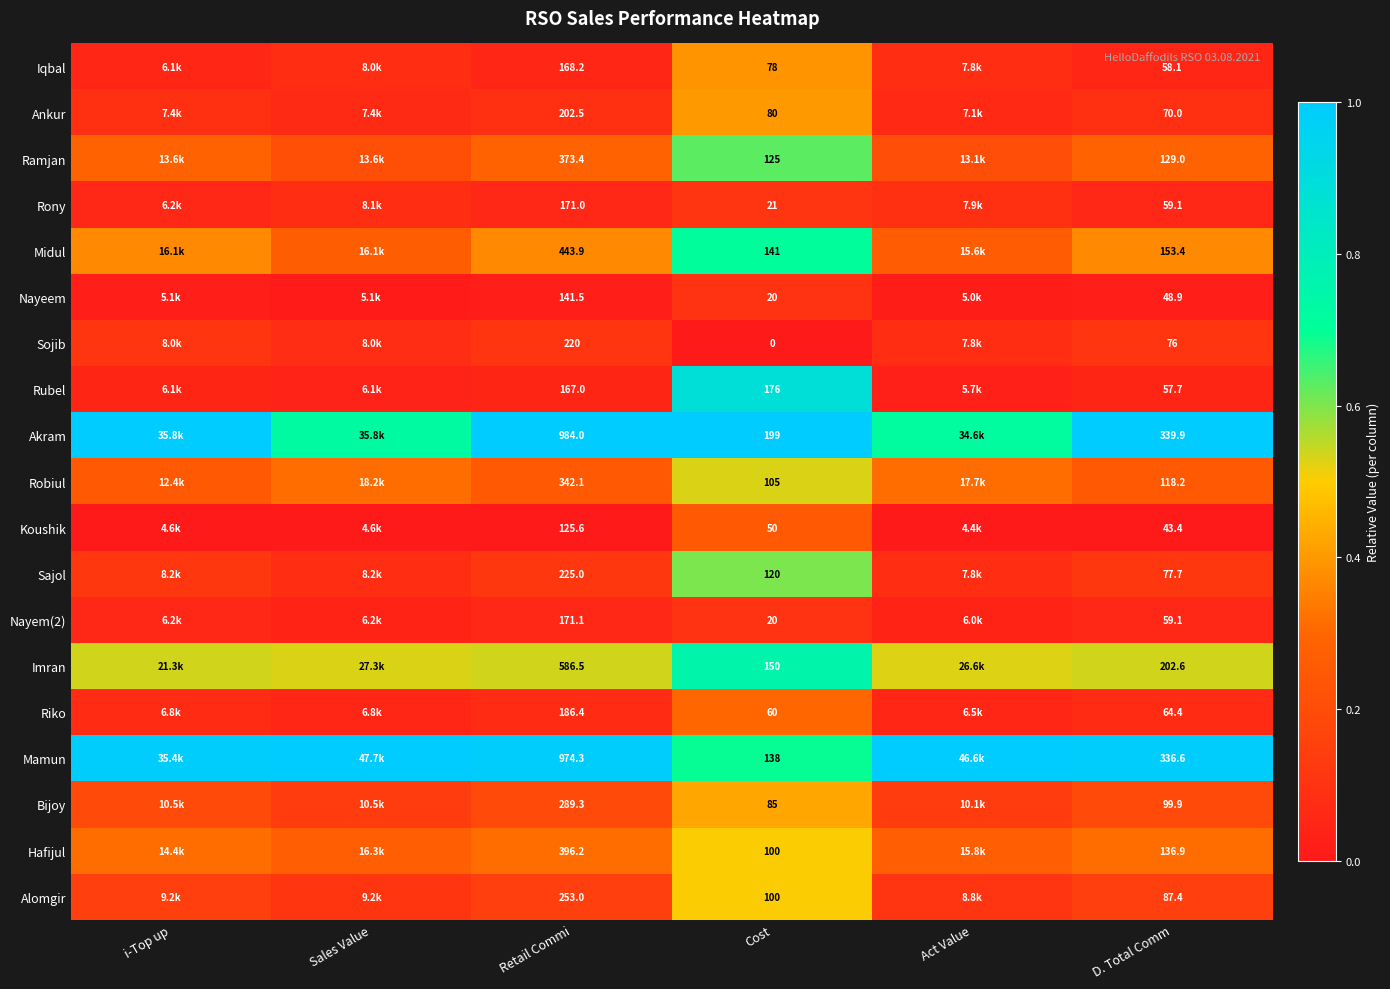

At how many categories does at least one series exceed 0?

6